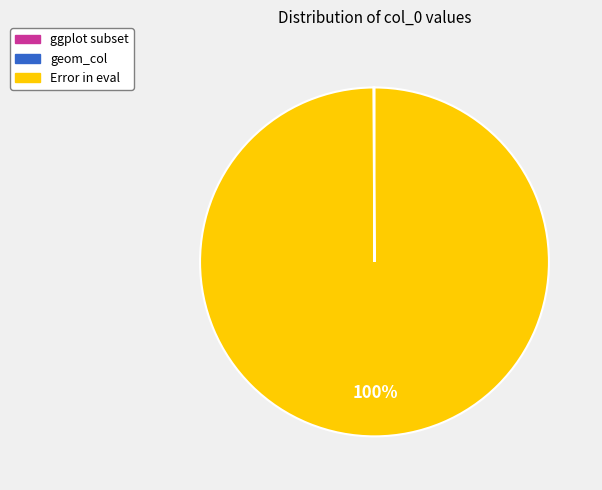

The Error in eval slice represents 100% of the pie. True or false?

True